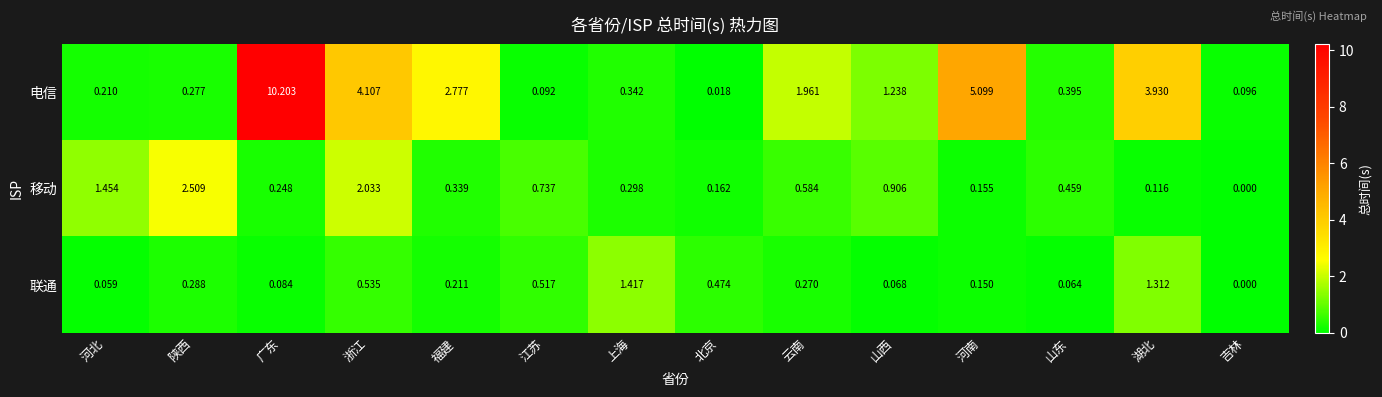

Which category has the lowest value across all series?

吉林